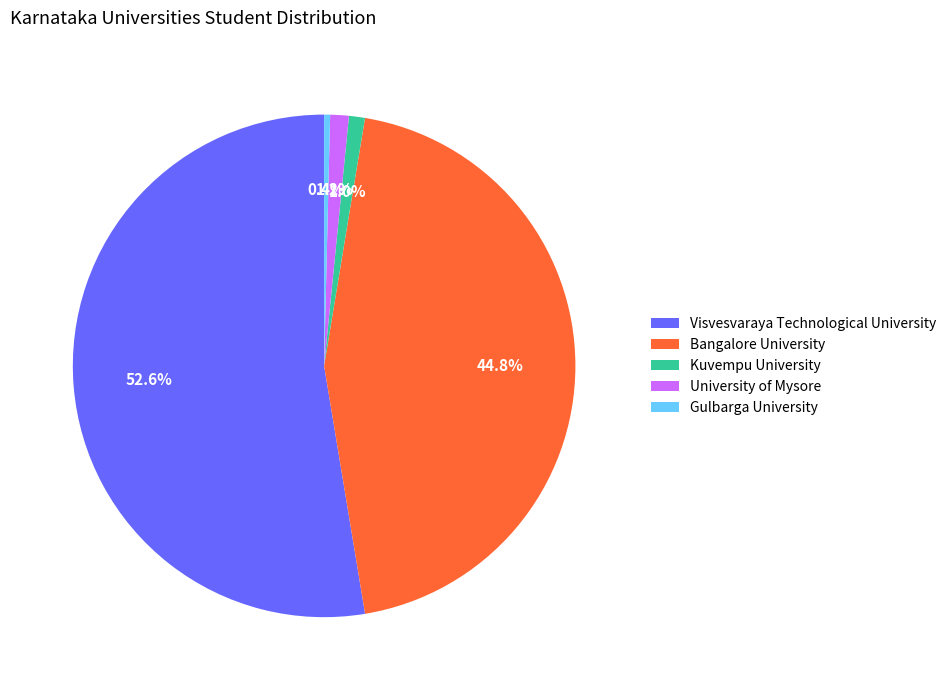

Which category has the smallest portion of the pie?

Gulbarga University